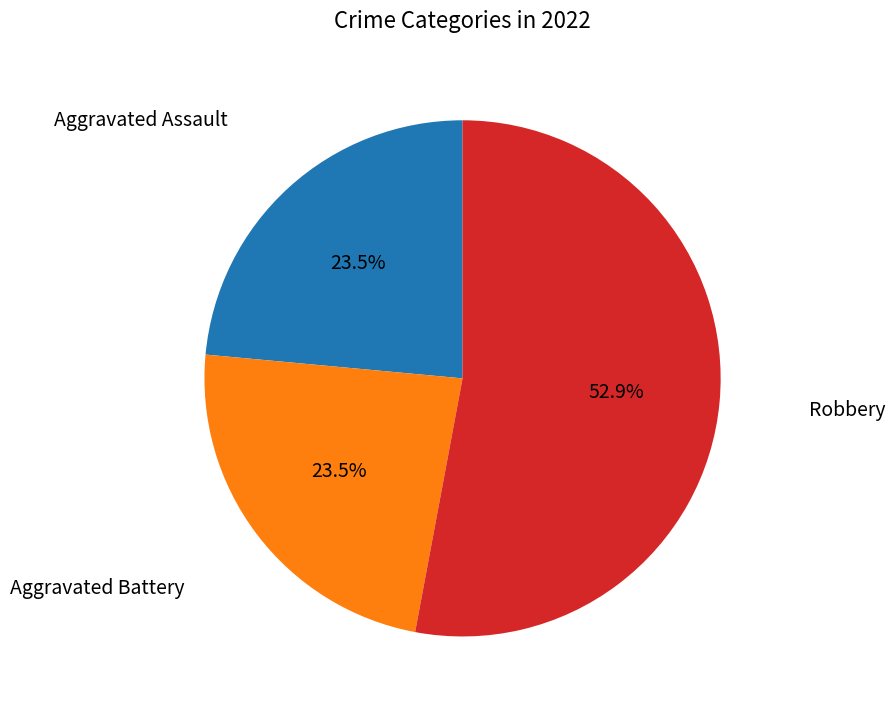

Is there a majority slice in this chart?

Yes